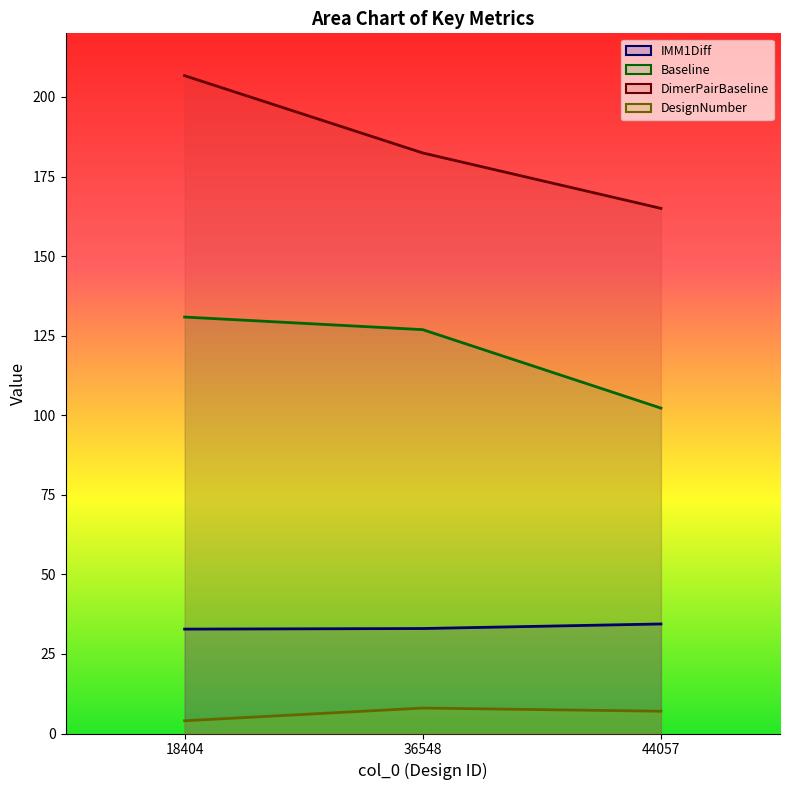

Reading left to right, what are all the values shown in this chart?

IMM1Diff: 32.8	33.0	34.4
Baseline: 130.9	126.9	102.2
DimerPairBaseline: 206.7	182.4	165.0
DesignNumber: 4.0	8.0	7.0